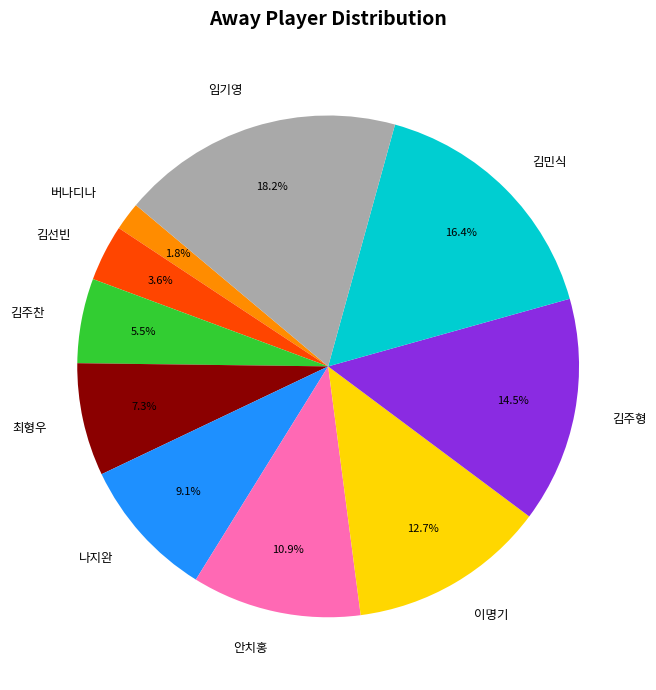

Which has a higher value, 임기영 or 김주찬?

임기영